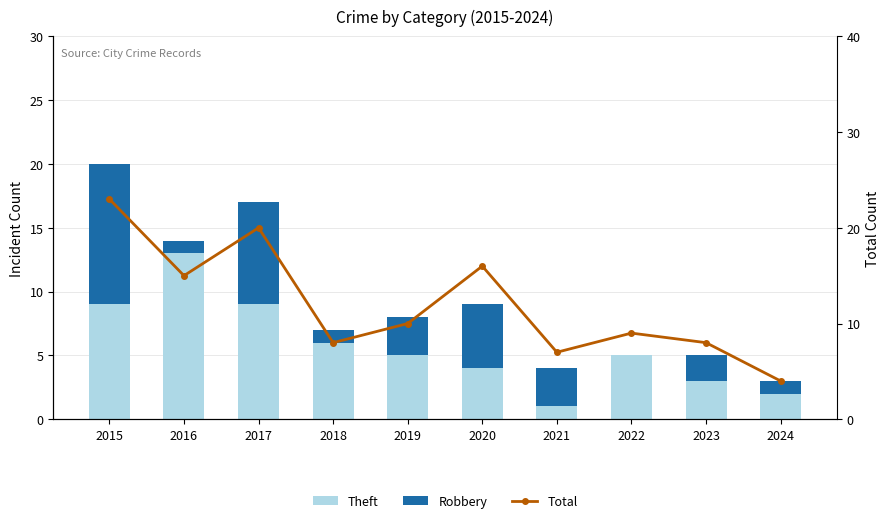

What is the sum of all Total values?

120